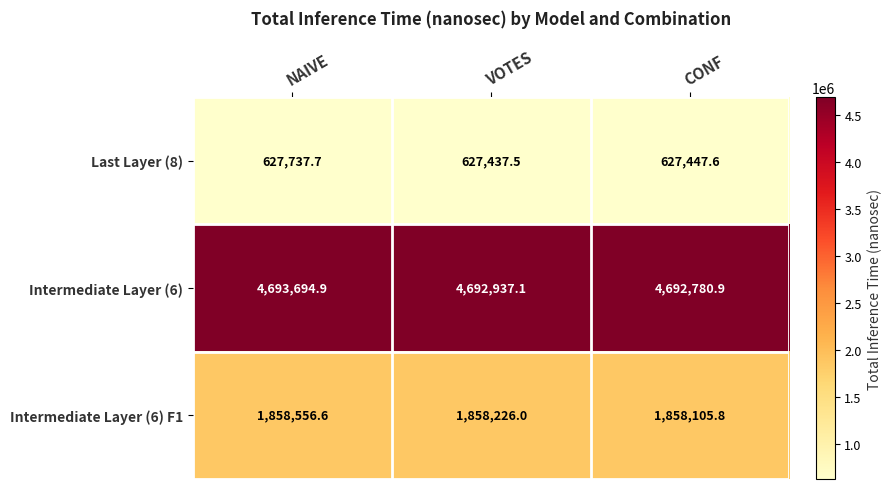

Which series has the largest range (max minus min)?

Intermediate Layer (6)